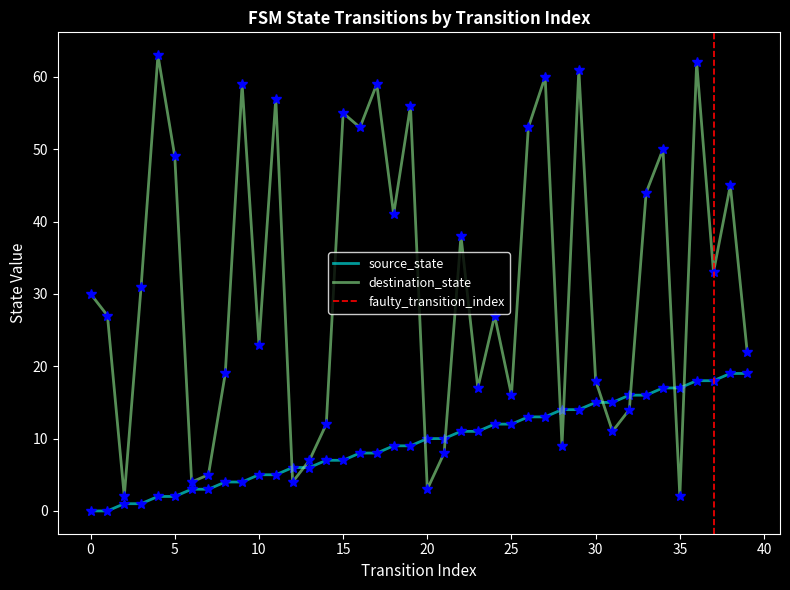

List the series in order of their peak value, lowest first.

source_state, destination_state